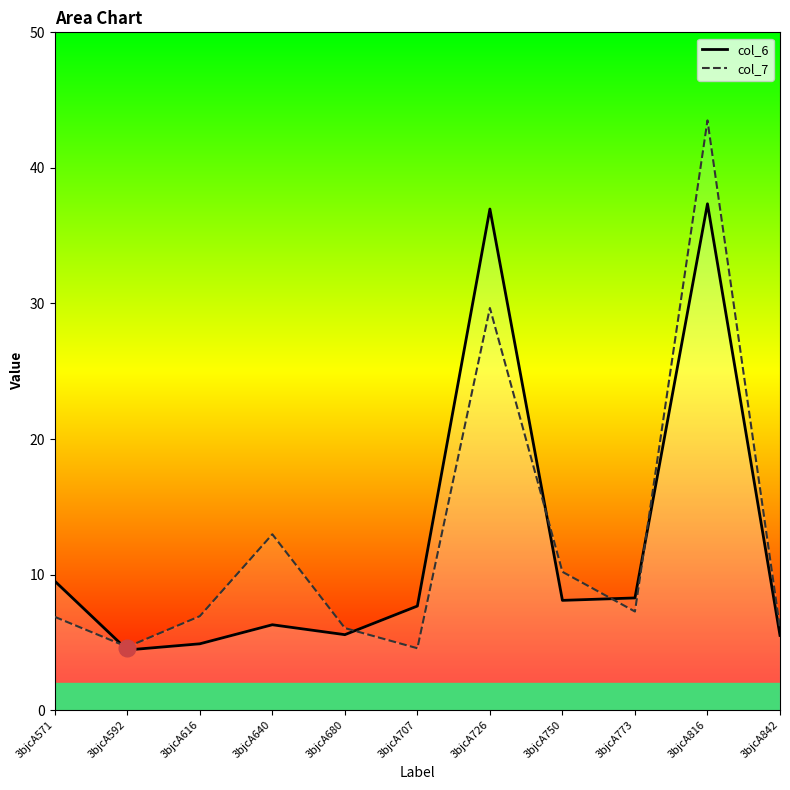

At which label does col_6 first exceed 7?

3bjcA571